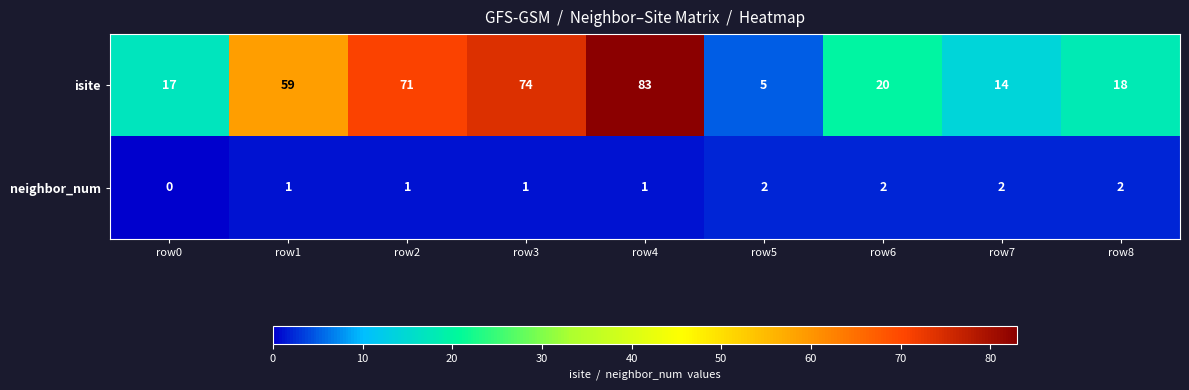

At how many categories does at least one series exceed 69?

3